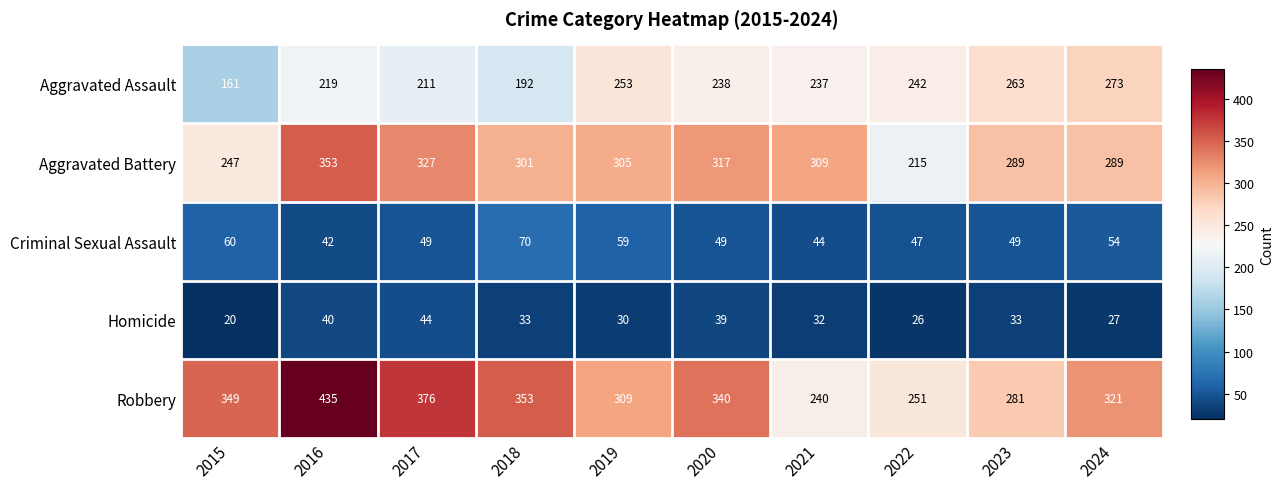

What is the sum of the Aggravated Assault values at 2021 and 2015?

398